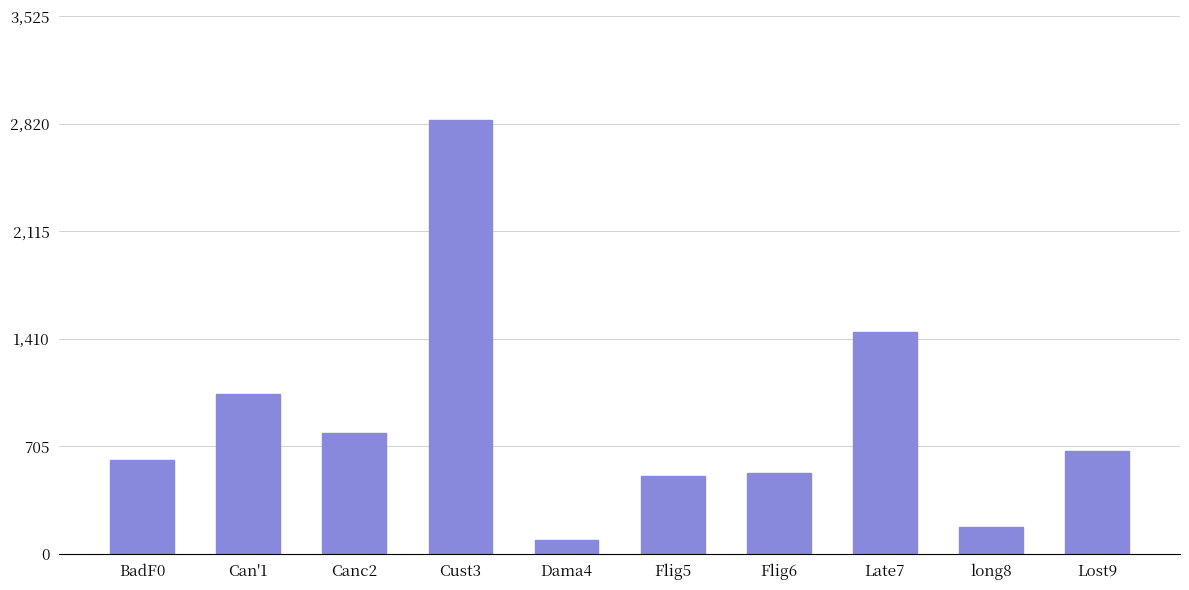

What is the sum of all values?

8740.8